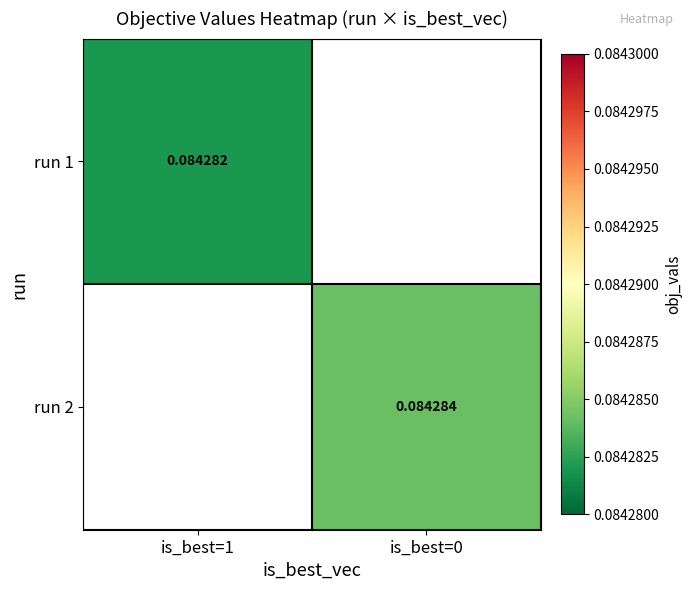

Is the value of run 2 at is_best=0 greater than the value of run 1 at is_best=1?

Yes